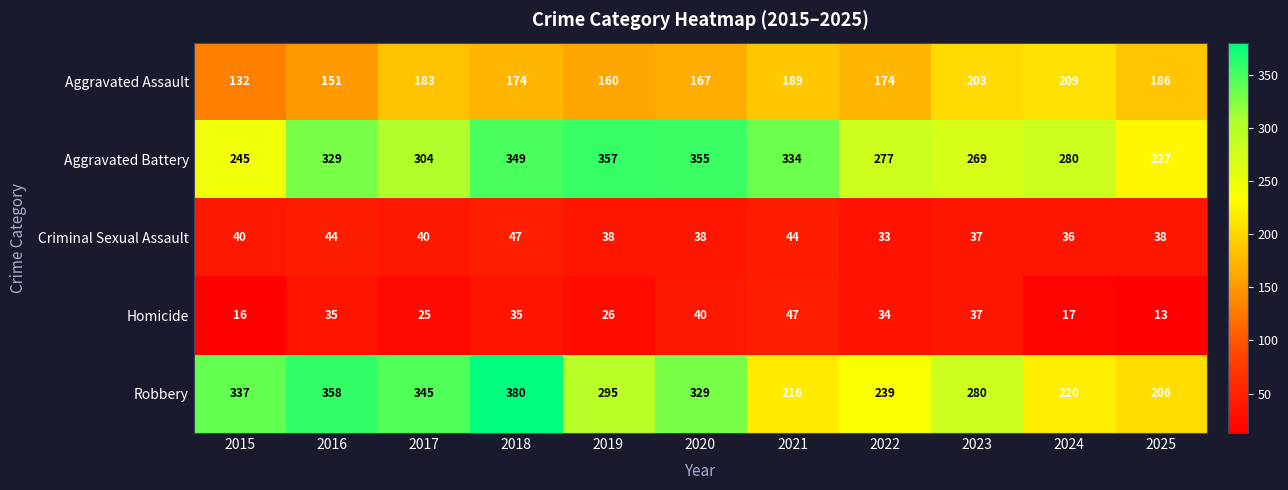

Rank the categories by Robbery value from highest to lowest.

2018, 2016, 2017, 2015, 2020, 2019, 2023, 2022, 2024, 2021, 2025